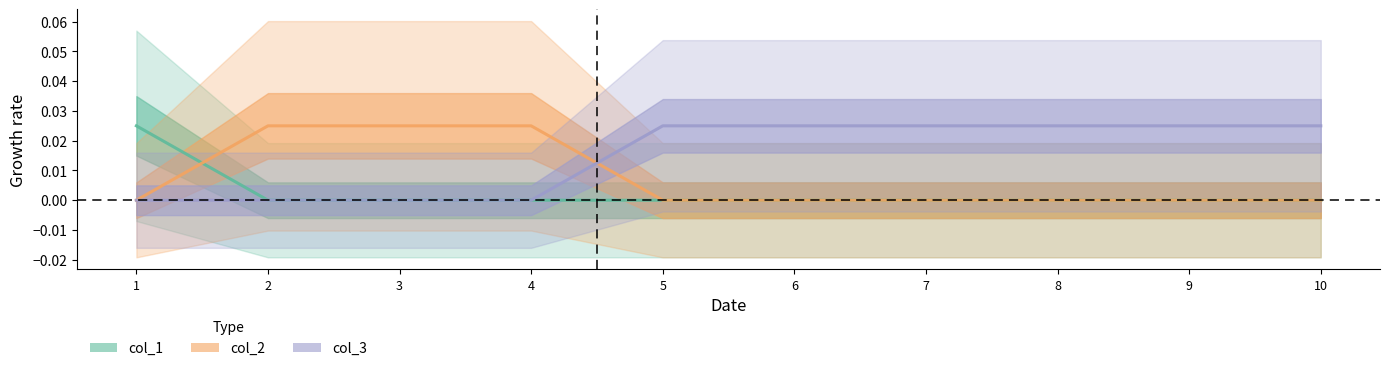

How many lines are shown in the chart?

3